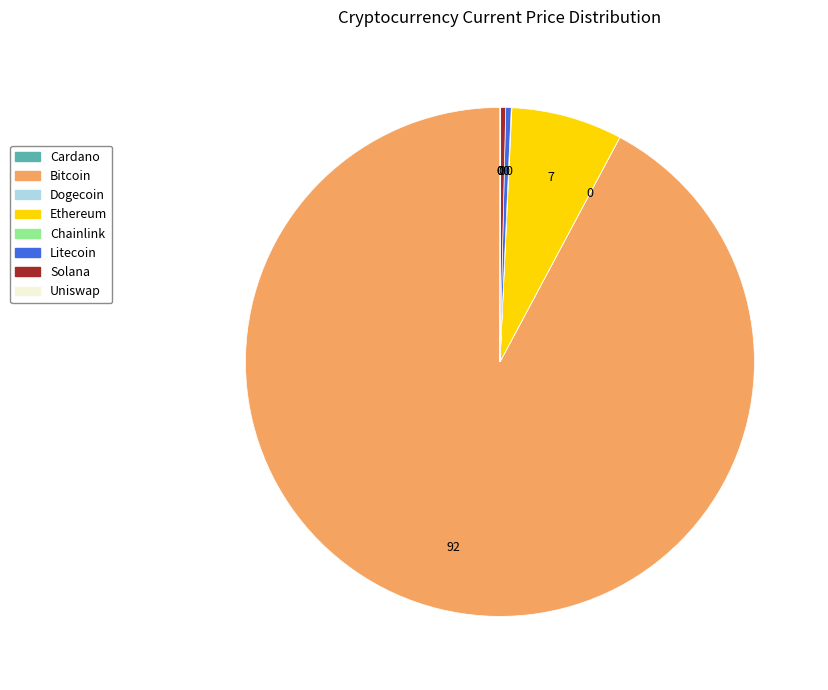

Is there a majority slice in this chart?

Yes